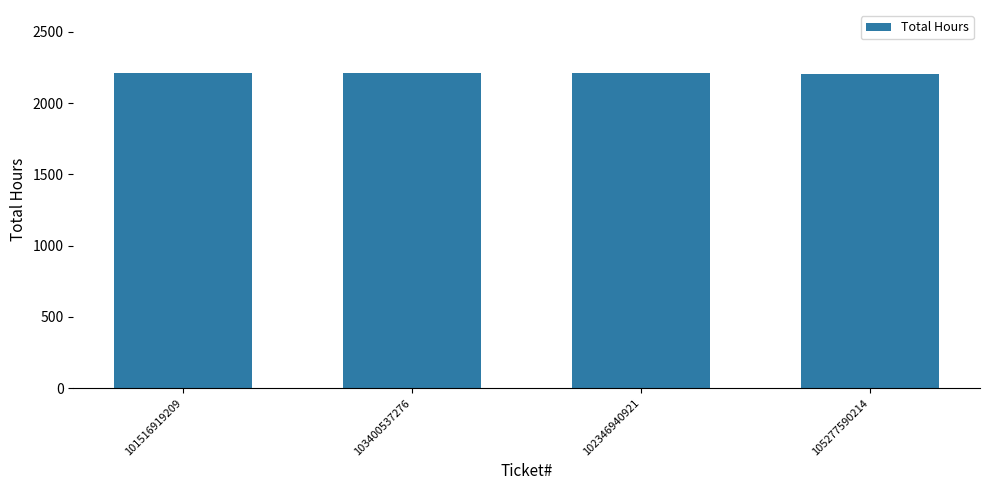

What is the maximum value shown in the chart?

2211